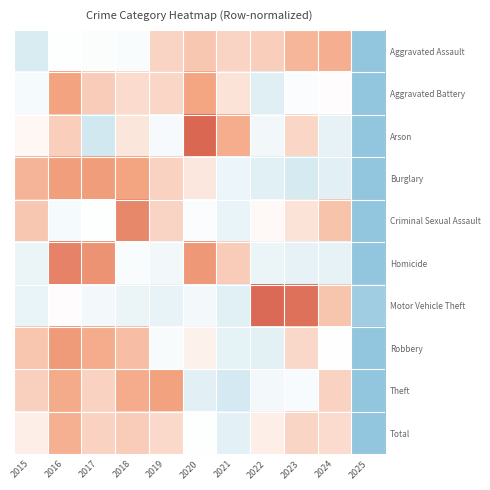

What is the minimum value shown in the chart?

-3.0